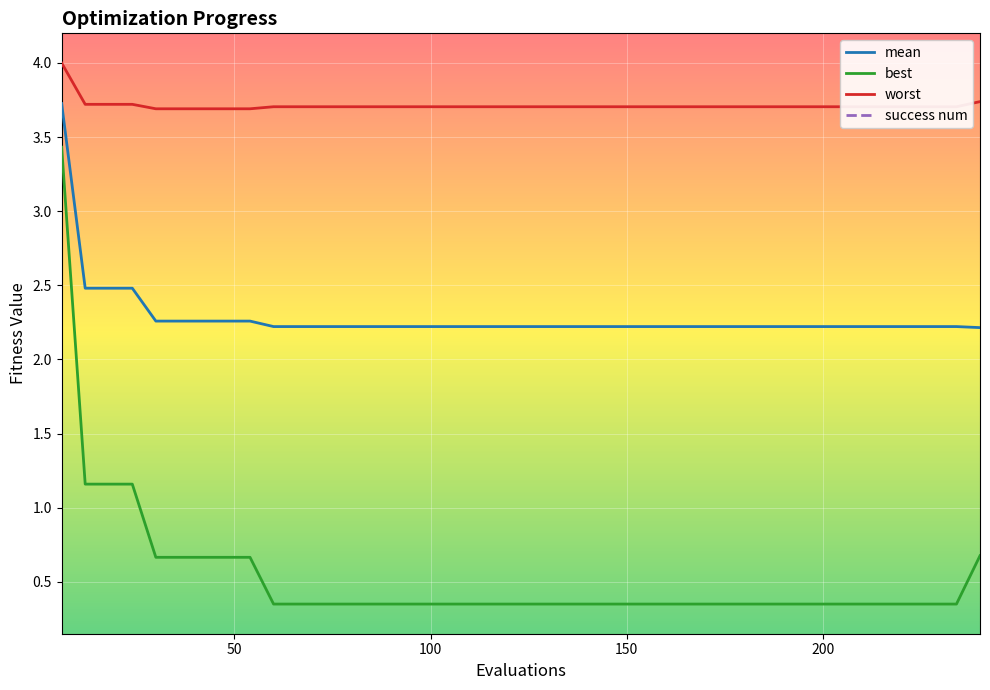

What is the maximum value for best?

3.4